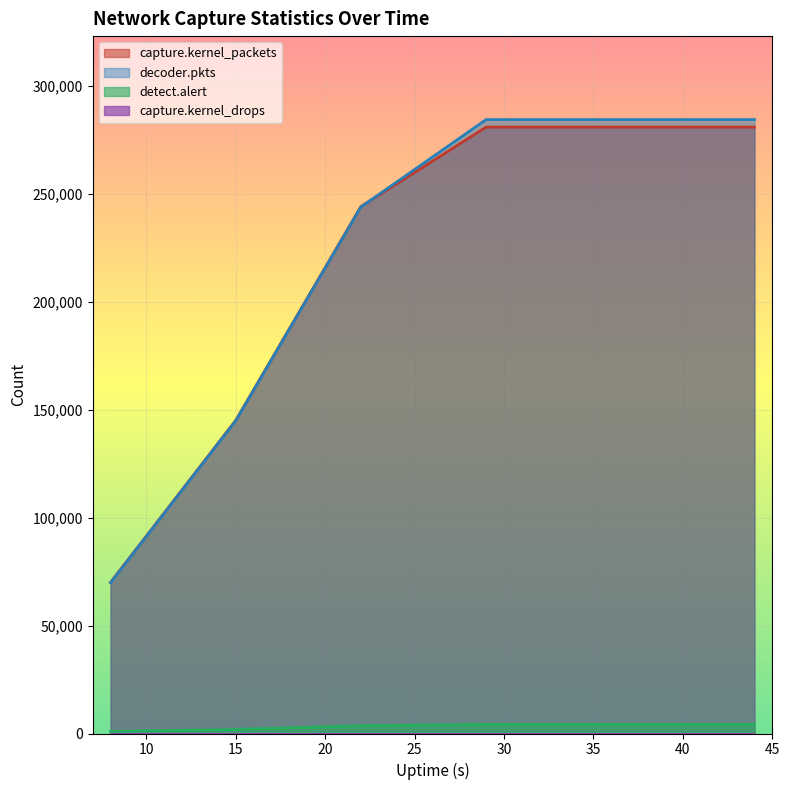

True or false: capture.kernel_packets has more than 2 points higher than both neighbors.

False